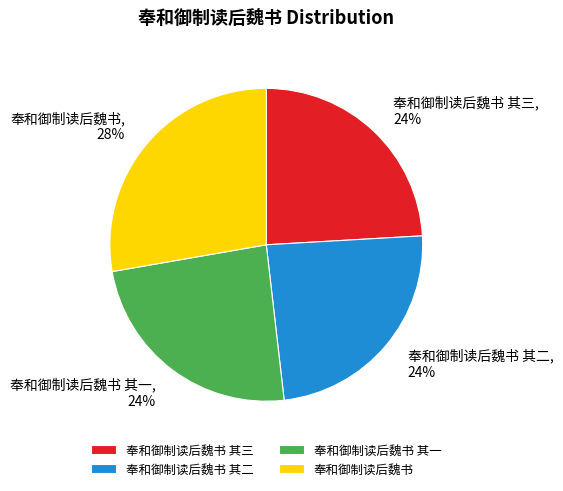

The 奉和御制读后魏书 slice represents 35% of the pie. True or false?

False